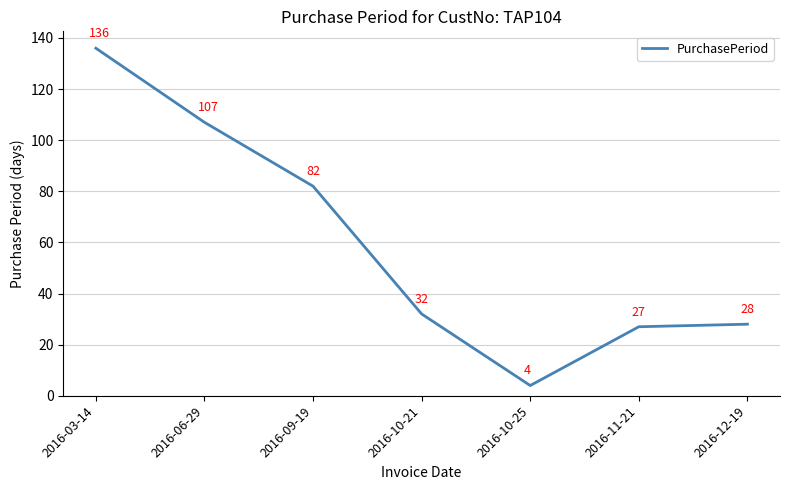

List the labels in order of value, smallest first.

2016-10-25, 2016-11-21, 2016-12-19, 2016-10-21, 2016-09-19, 2016-06-29, 2016-03-14